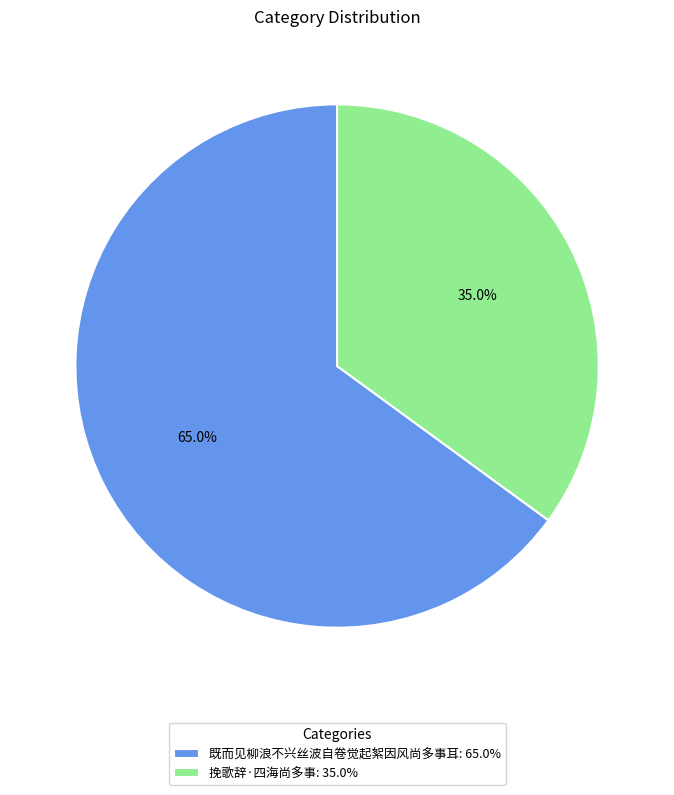

Between 挽歌辞·四海尚多事 and 既而见柳浪不兴丝波自卷觉起絮因风尚多事耳, which is larger?

既而见柳浪不兴丝波自卷觉起絮因风尚多事耳